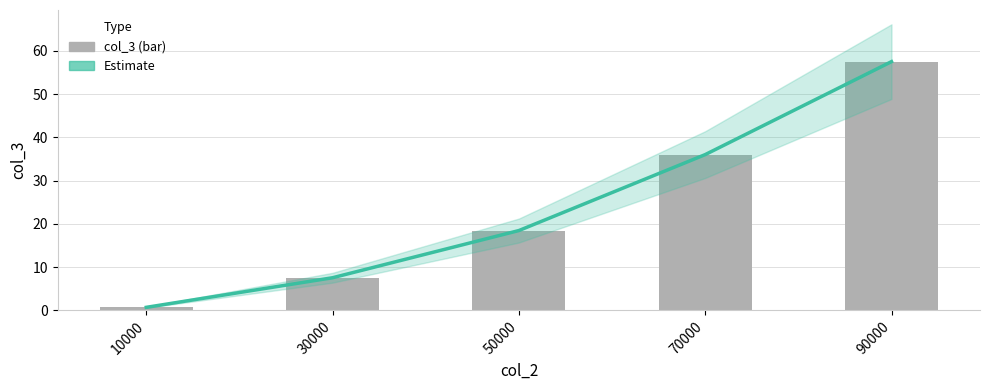

Which has a higher value, 90000 or 70000?

90000